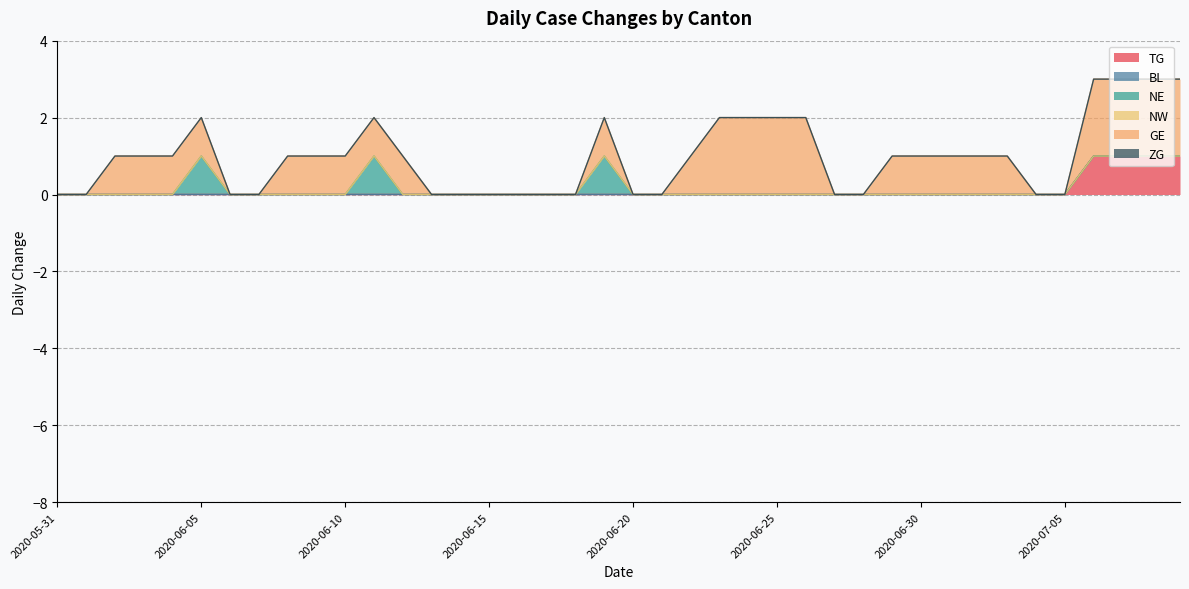

Does the chart display data point markers on the line(s)?

No